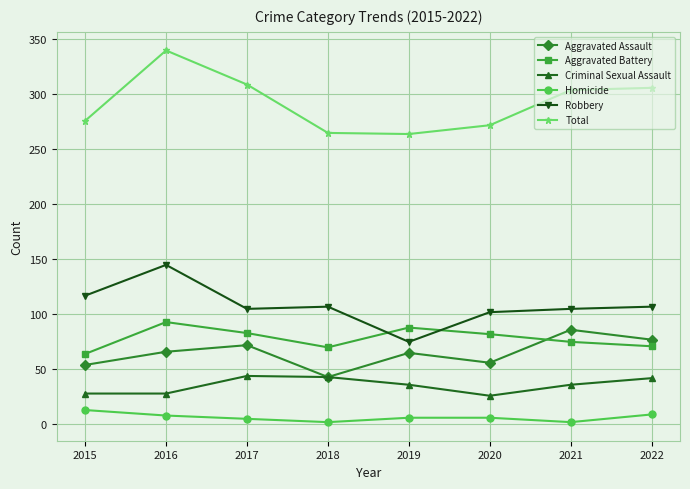

How many values in the Criminal Sexual Assault series are below 36?

3